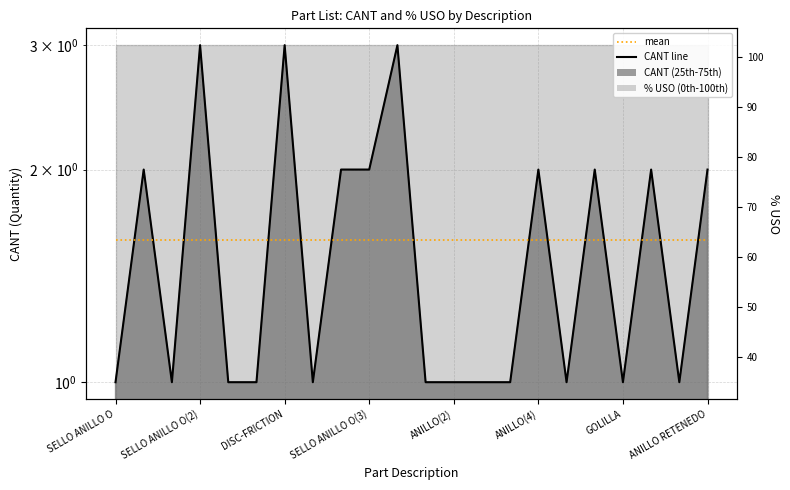

Rank the series by their maximum value, from highest to lowest.

CANT line, mean